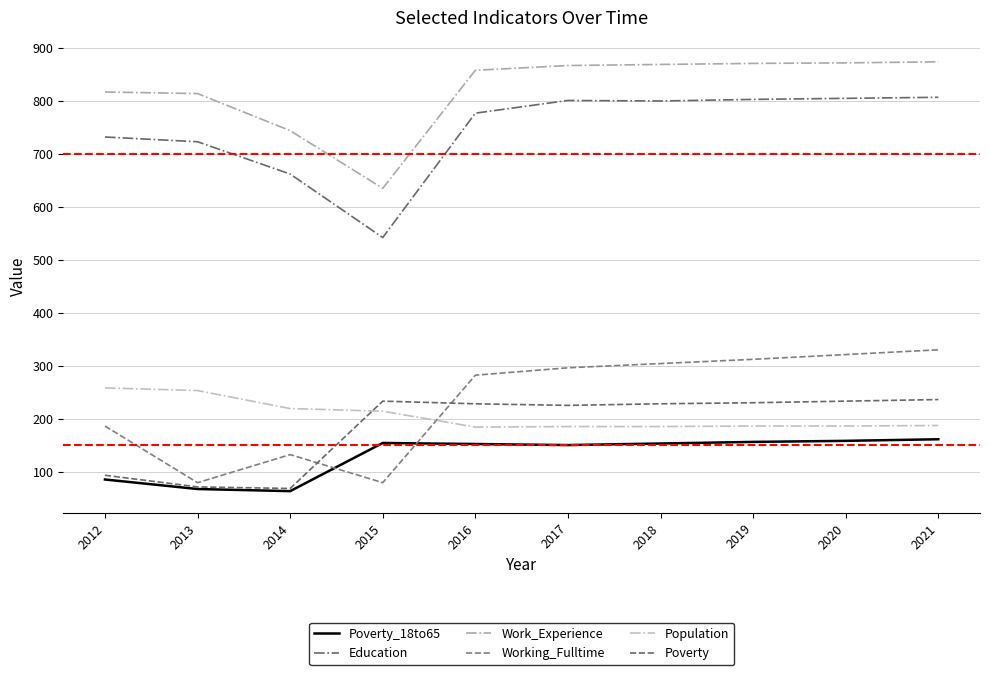

Does the chart display data point markers on the line(s)?

No